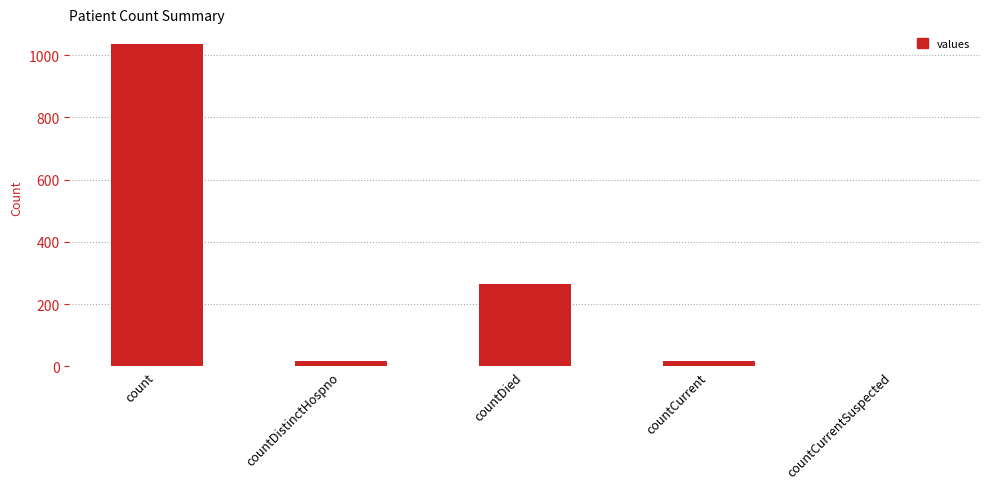

How many distinct data groups are displayed?

1